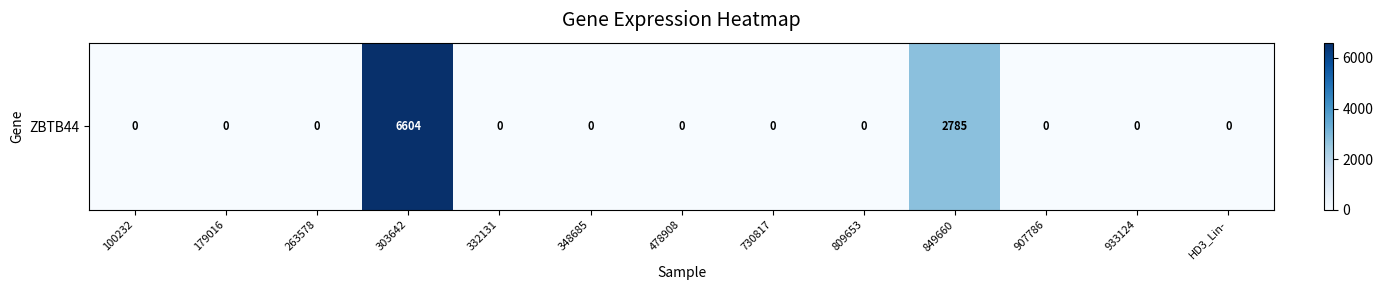

What is the difference between the maximum and minimum values?

6604